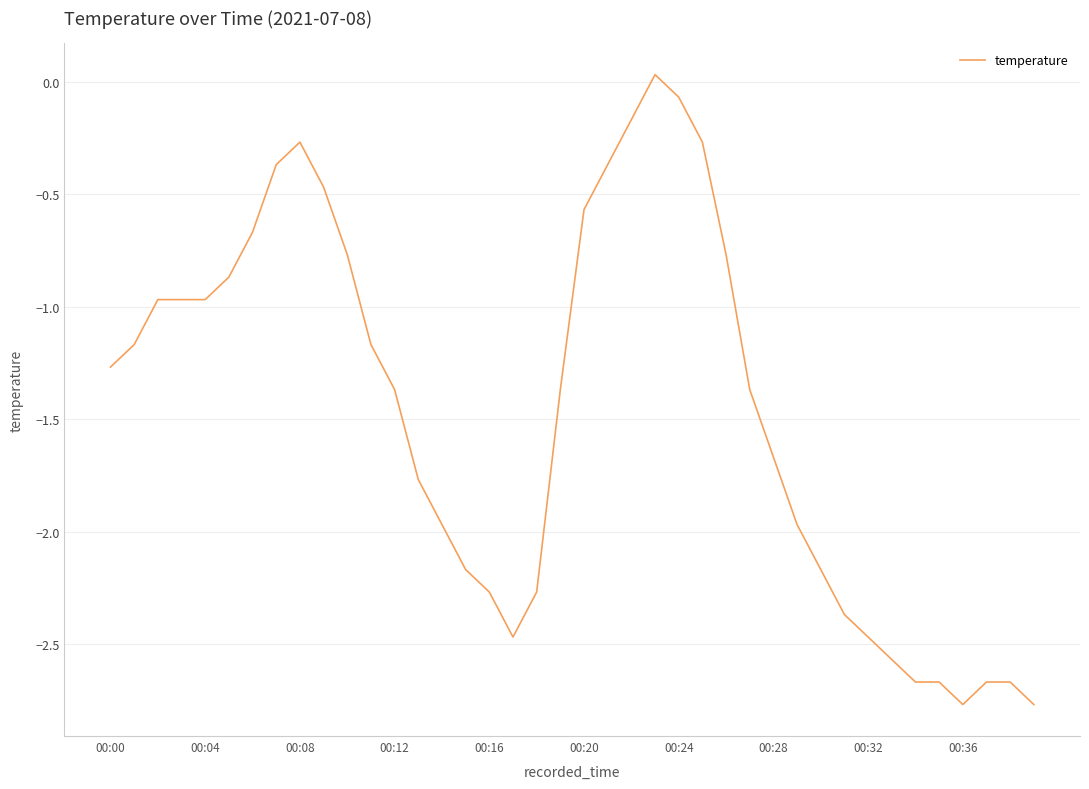

What is the difference between the maximum and minimum values?

2.8